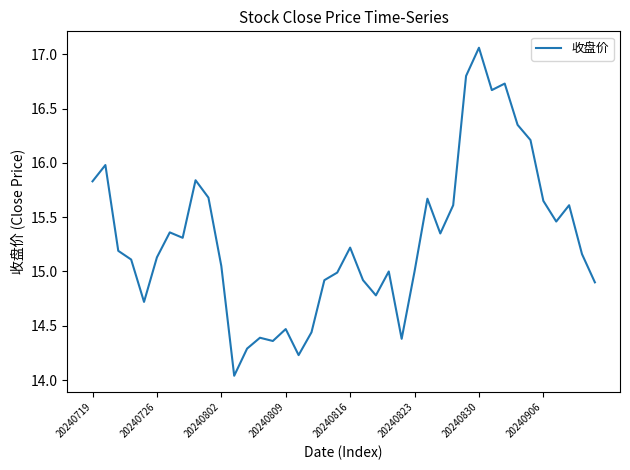

Reading left to right, transcribe all the data shown in this chart.

15.8	16.0	15.2	15.1	14.7	15.1	15.4	15.3	15.8	15.7	15.1	14.0	14.3	14.4	14.4	14.5	14.2	14.4	14.9	15.0	15.2	14.9	14.8	15.0	14.4	15.0	15.7	15.3	15.6	16.8	17.1	16.7	16.7	16.4	16.2	15.7	15.5	15.6	15.2	14.9